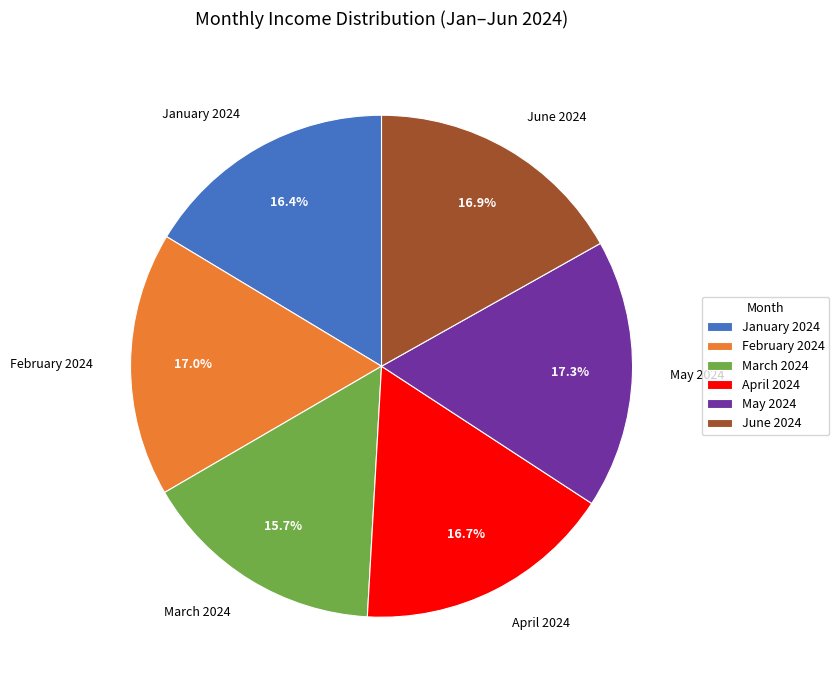

To the nearest percent, what is the difference between the largest and smallest slice percentages?

2%